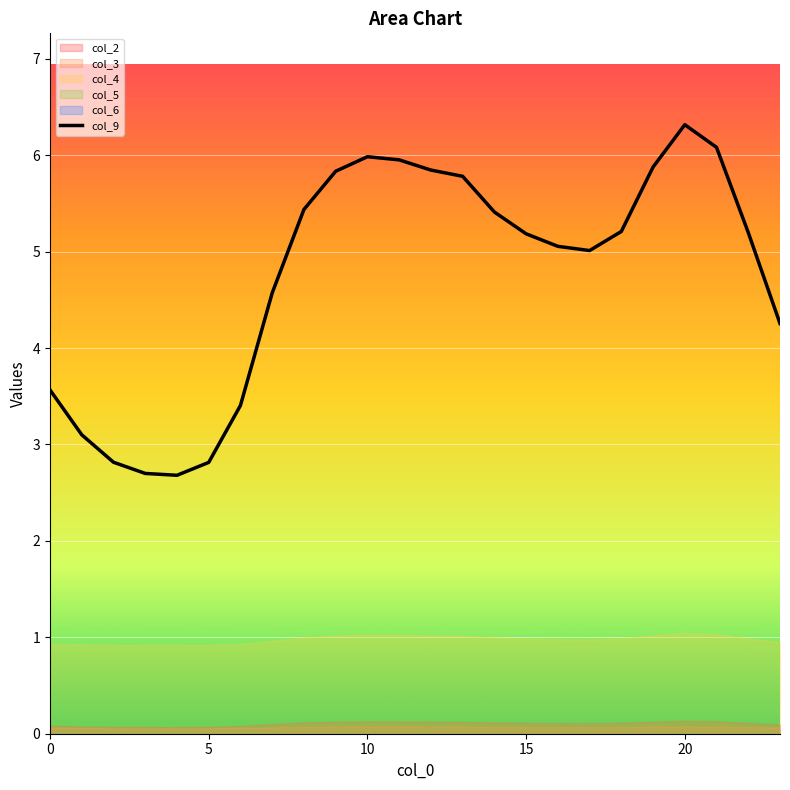

What is the sum of all values?

114.1